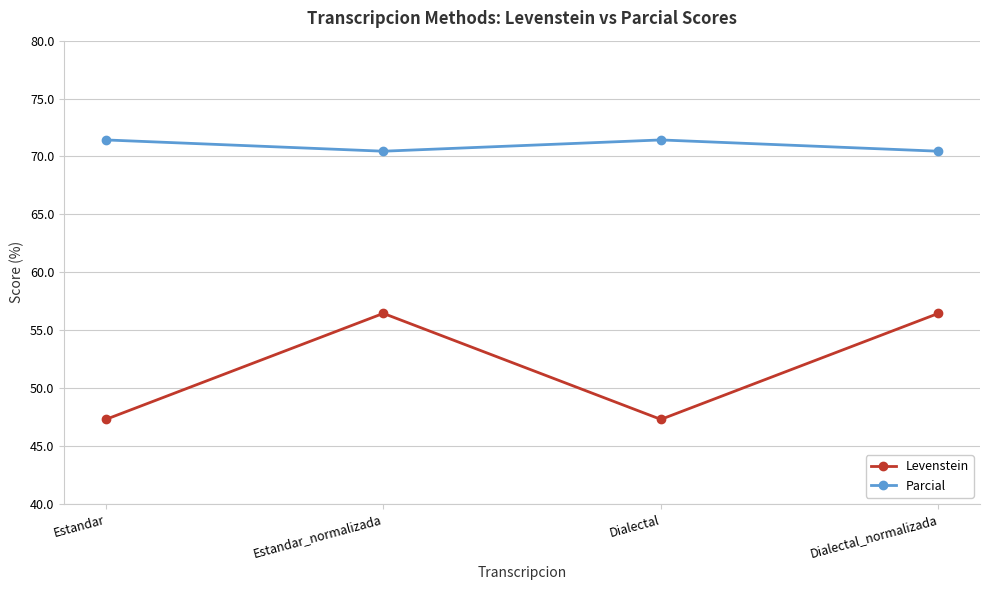

Rank the series at Estandar from lowest to highest value.

Levenstein, Parcial